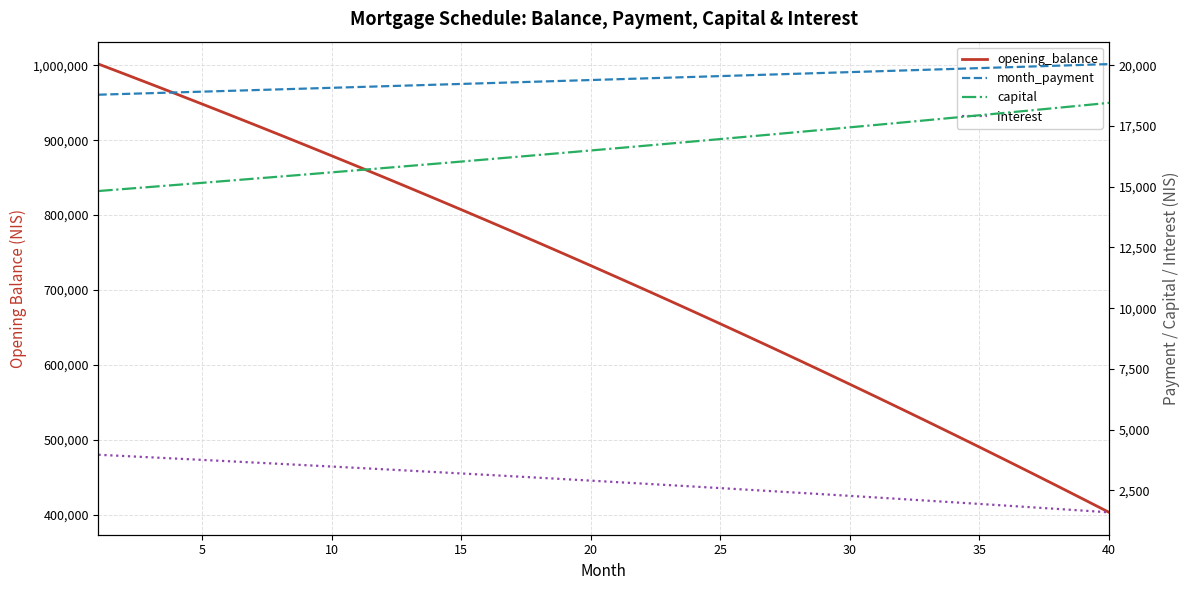

The month_payment series shows 31823.1 at 20. True or false?

False